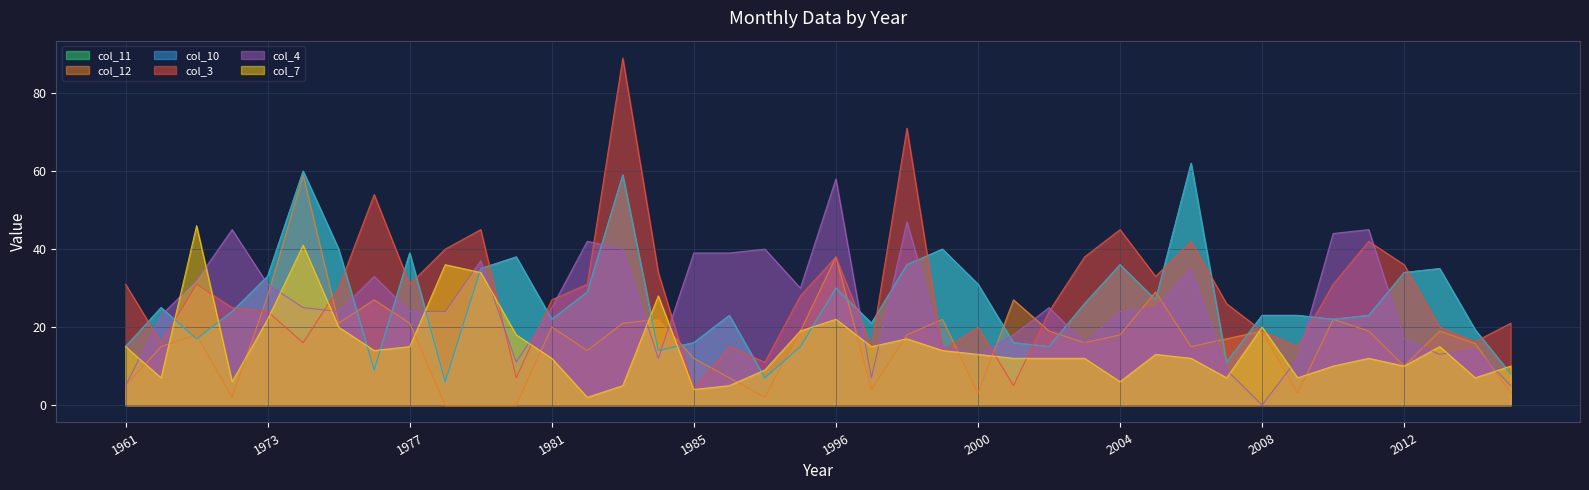

Is the value of col_3 at 2001 greater than the value of col_11 at 1983?

No